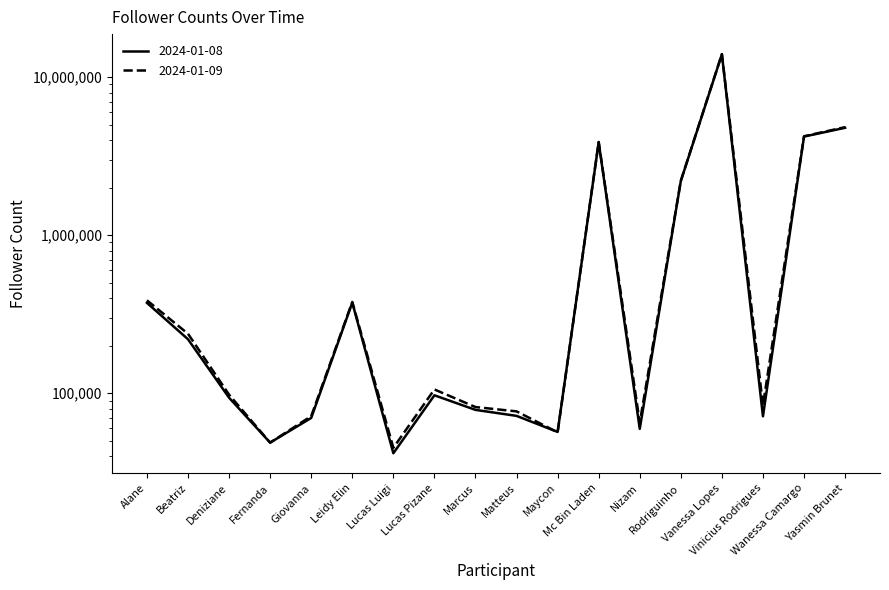

Which series has the widest spread of values?

2024-01-09